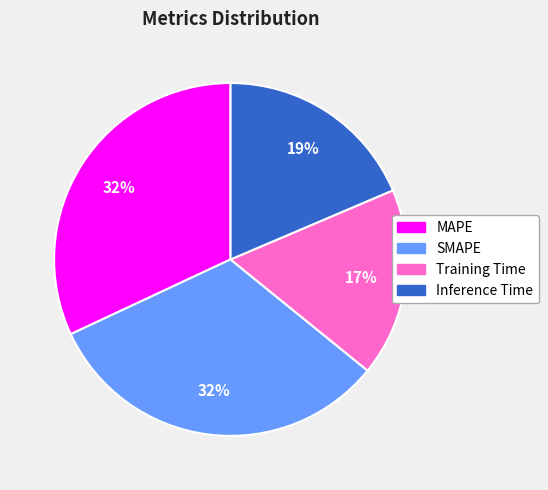

To the nearest percent, what is the combined percentage of MAPE and SMAPE?

64%